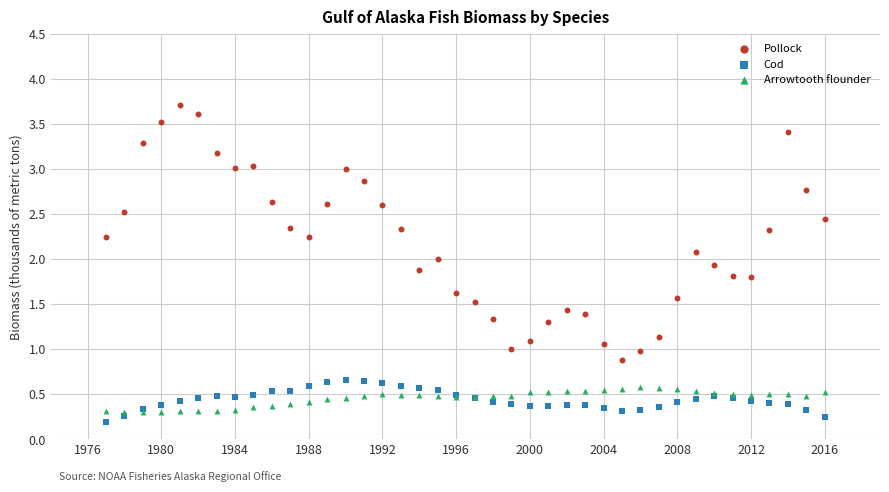

What are all the series names shown in the legend?

Pollock, Cod, Arrowtooth flounder